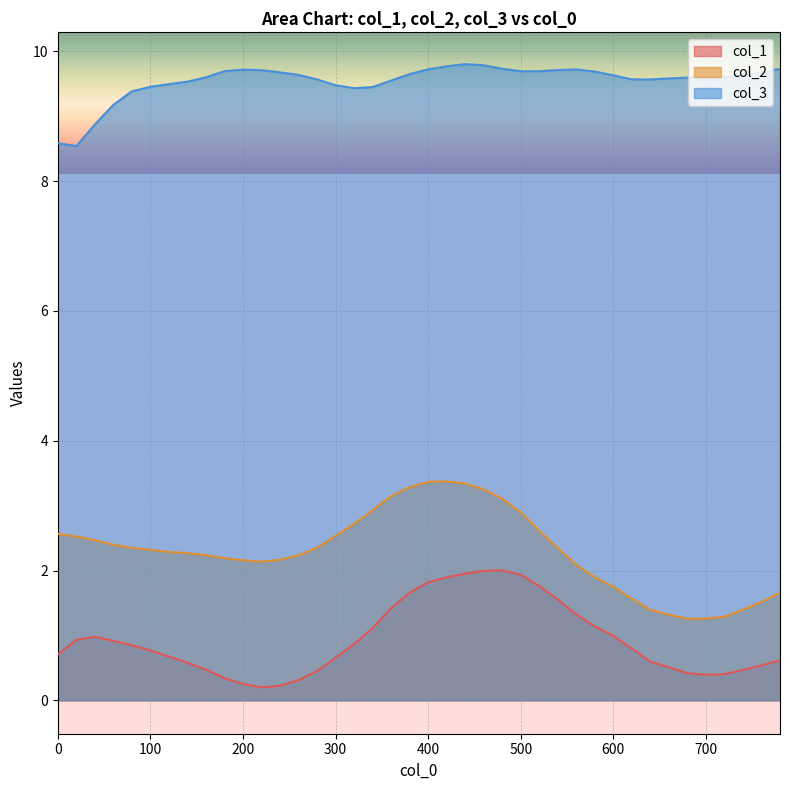

True or false: col_3 has a value of 9.6 at 380.

True